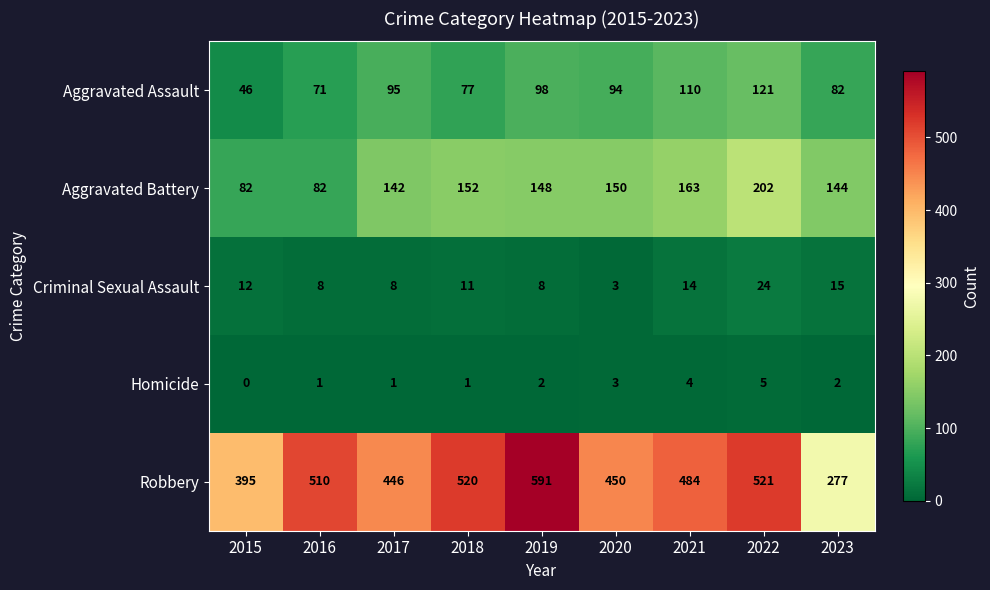

What is the average value of the Aggravated Assault series?

88